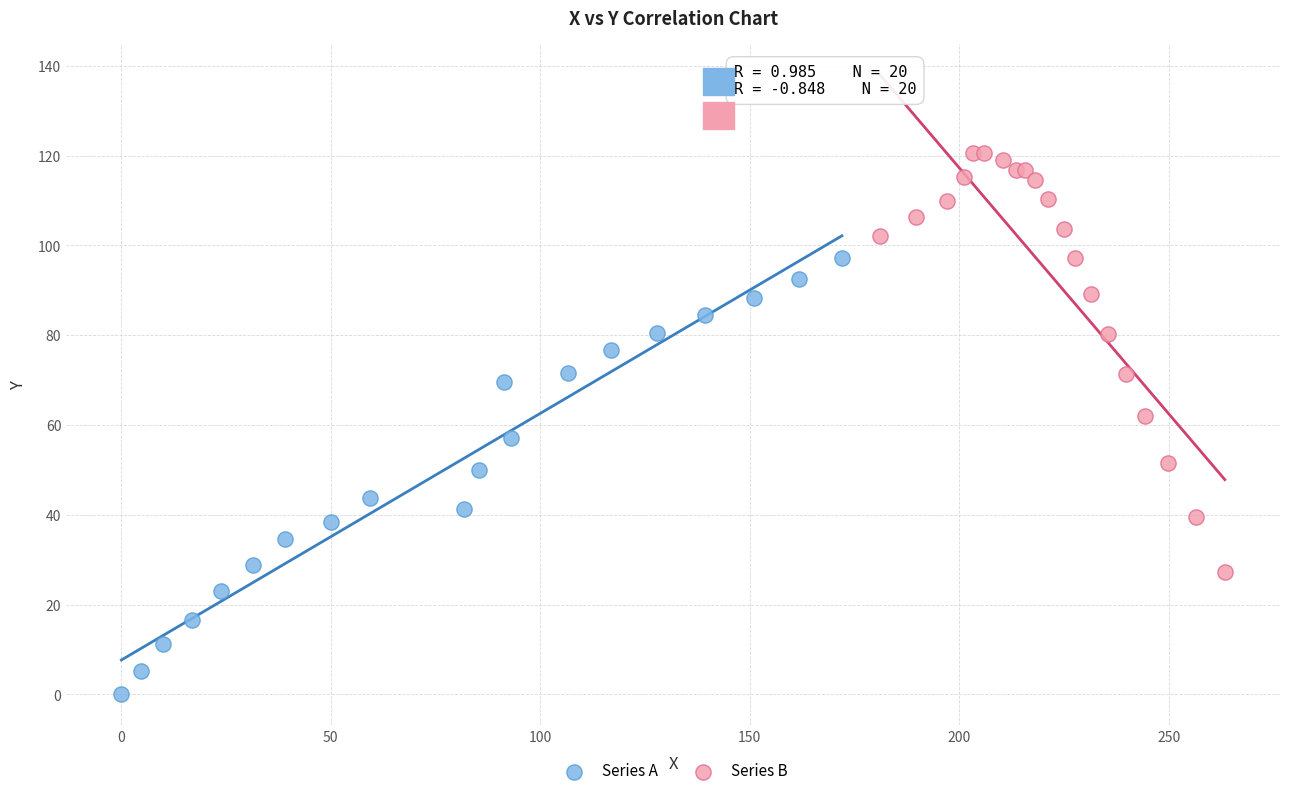

Which series reaches the minimum Y coordinate?

Series A